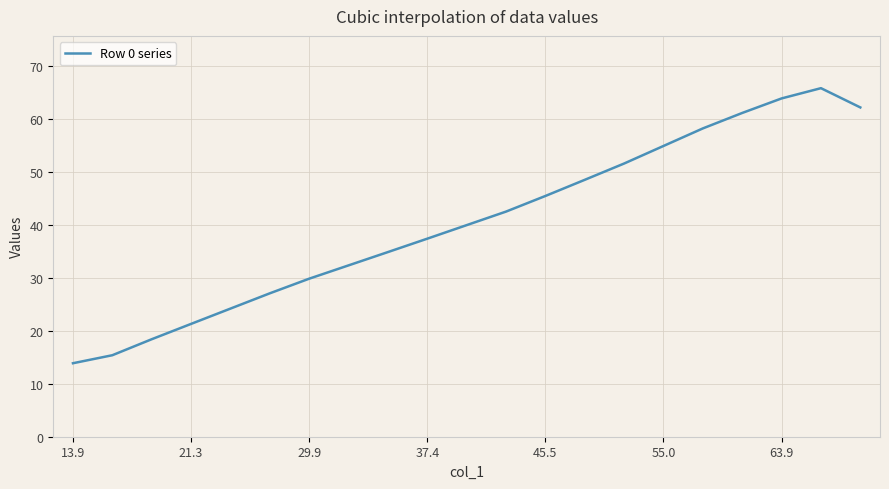

What is the smallest value displayed?

13.9